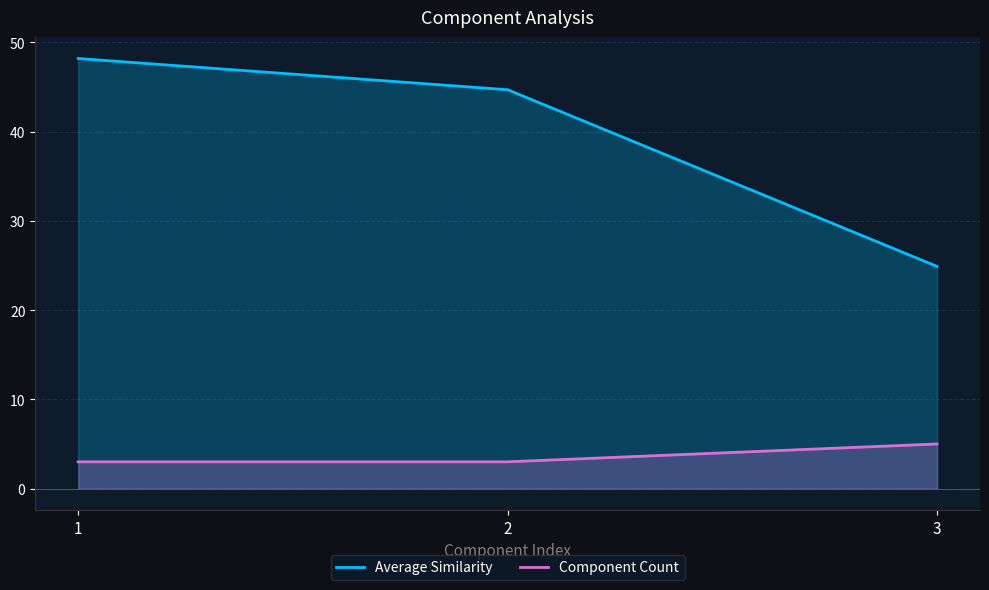

At which category does the chart reach its peak across all series?

1